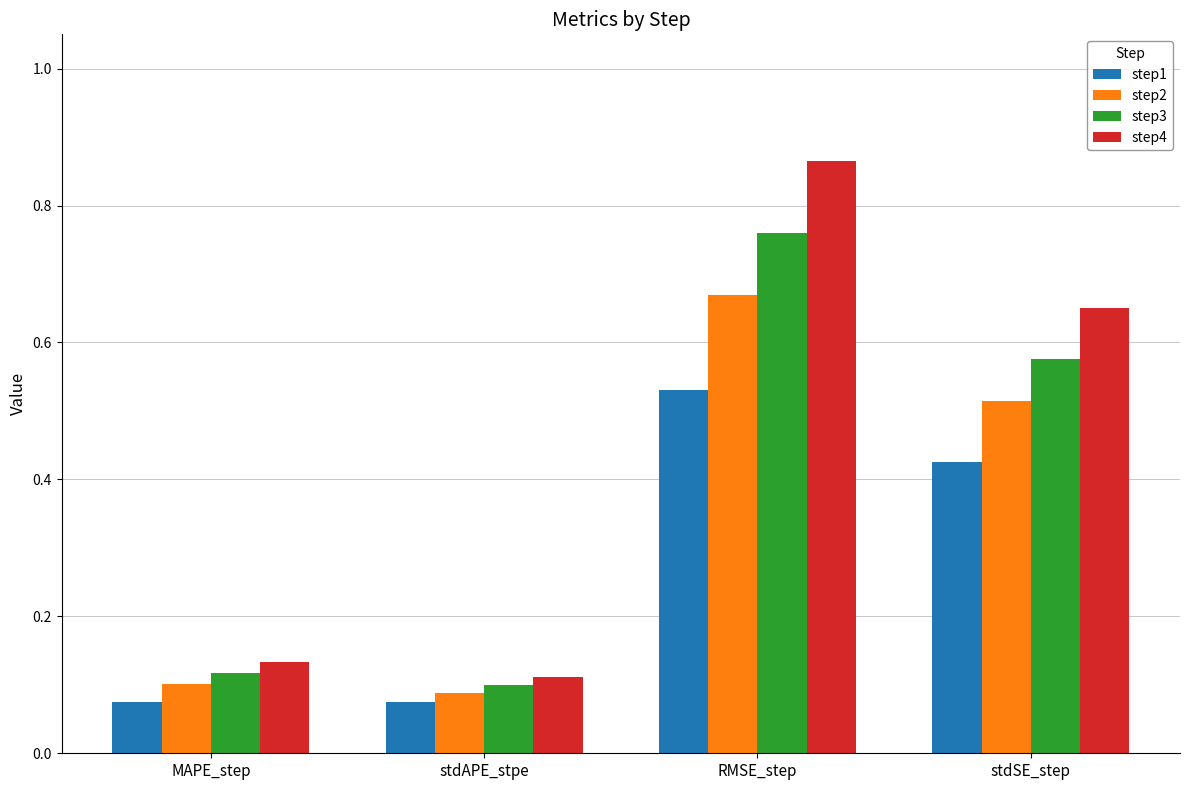

Rank the series at stdSE_step from lowest to highest value.

step1, step2, step3, step4